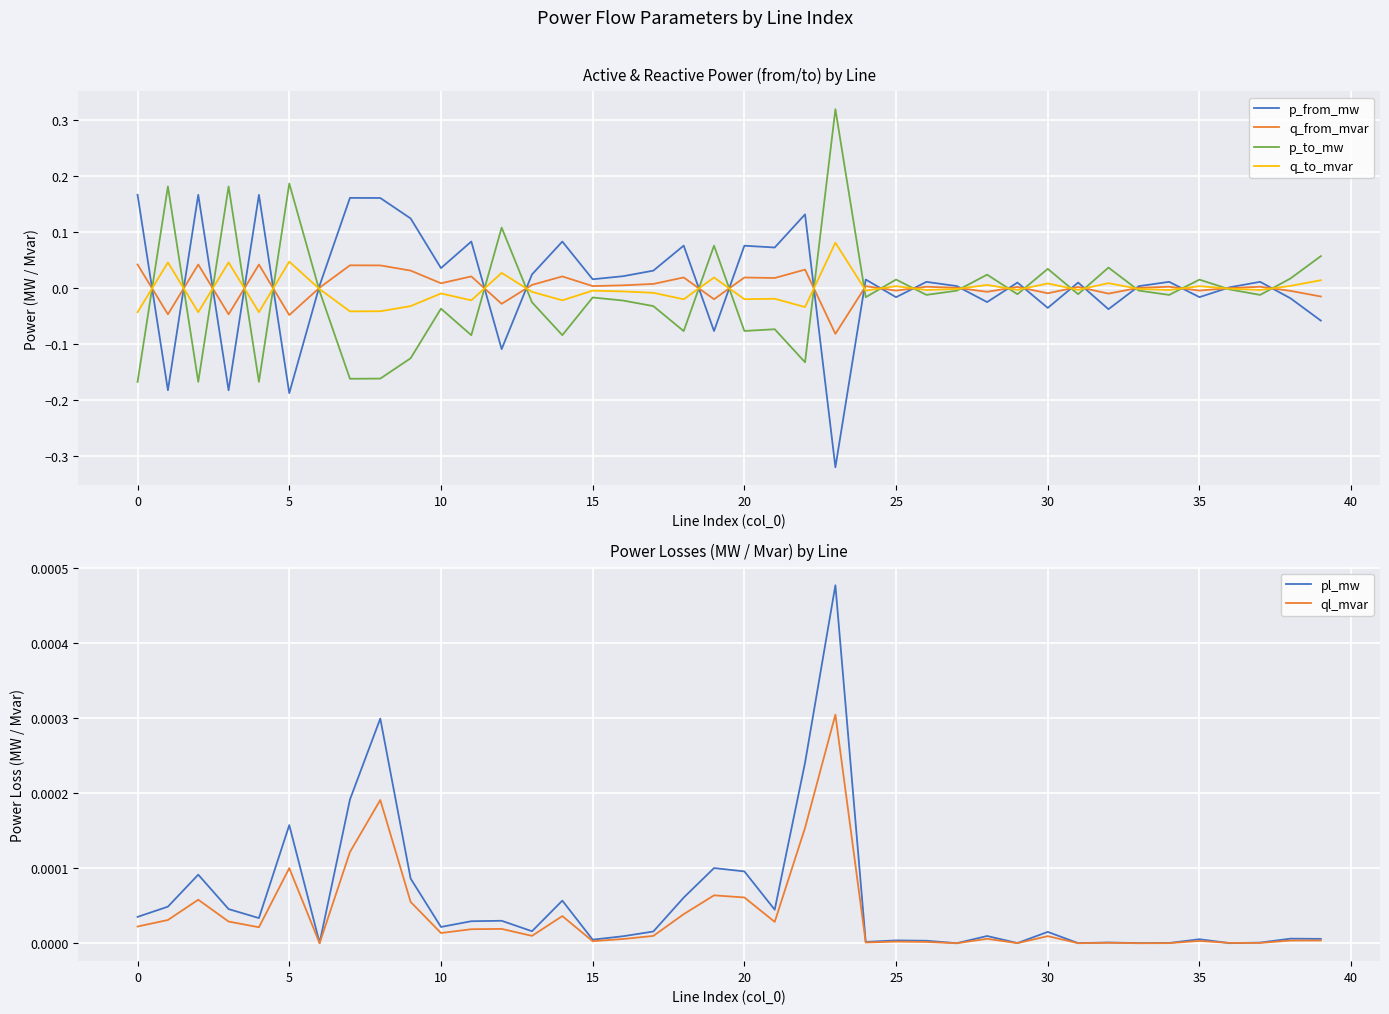

Which category has the lowest value in the p_from_mw series?

23